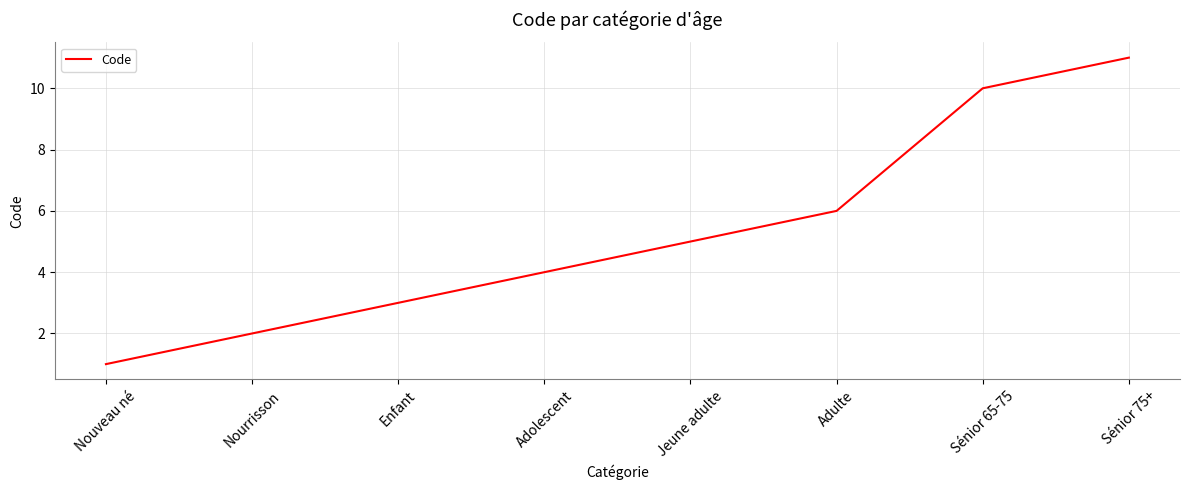

At which category does the chart reach its peak across all series?

Sénior 75+